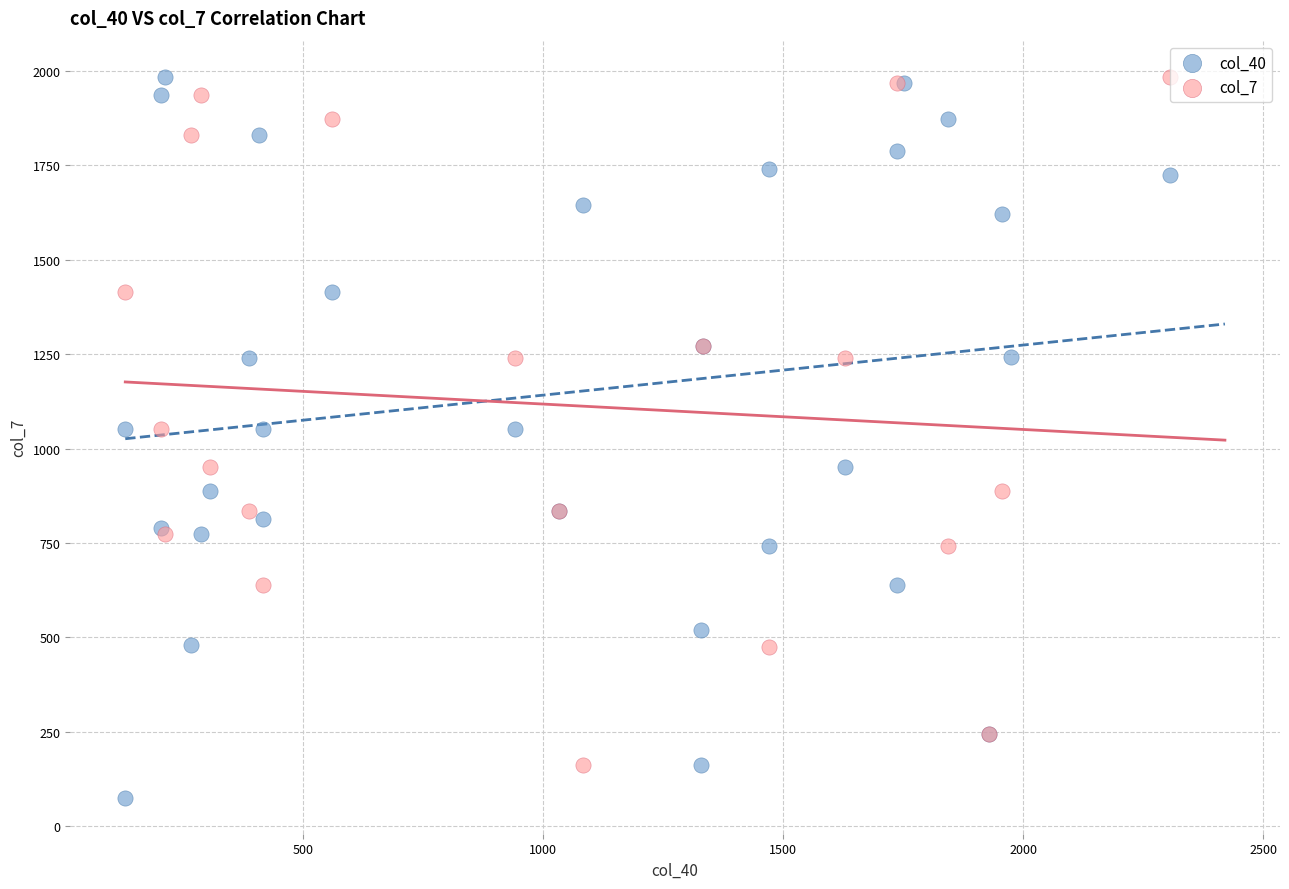

Which series has the largest Y range (max minus min)?

col_40